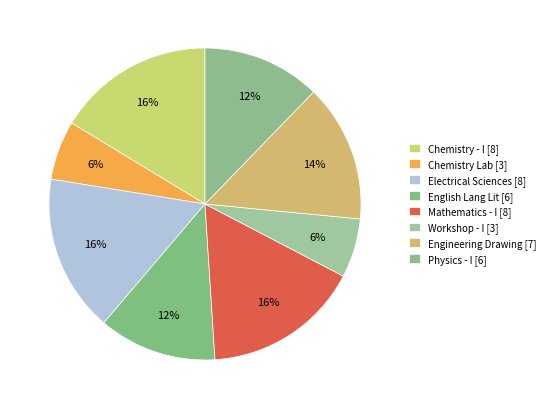

Count the number of slices in the pie.

8